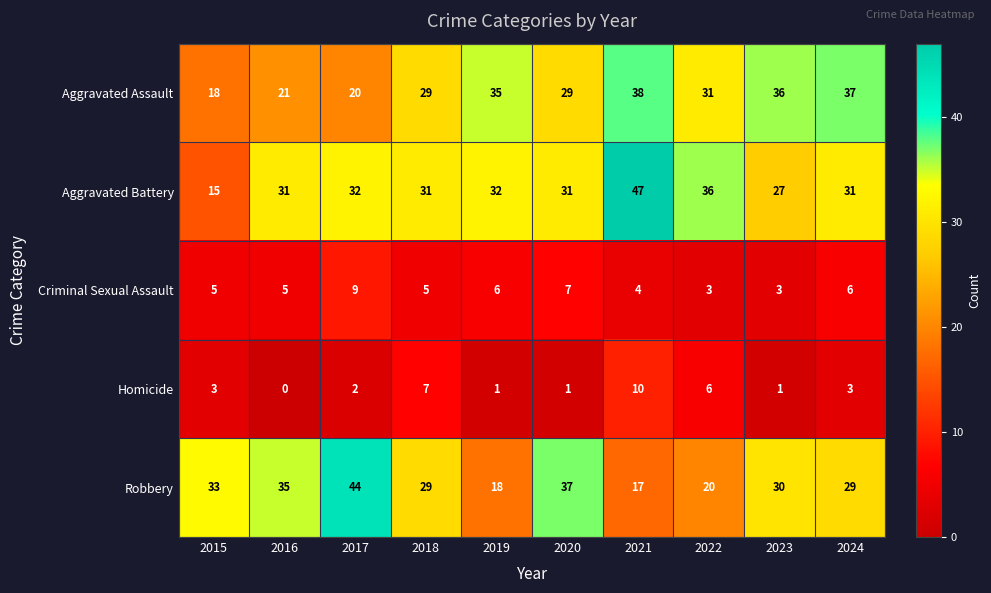

Rank the series at 2021 from lowest to highest value.

Criminal Sexual Assault, Homicide, Robbery, Aggravated Assault, Aggravated Battery